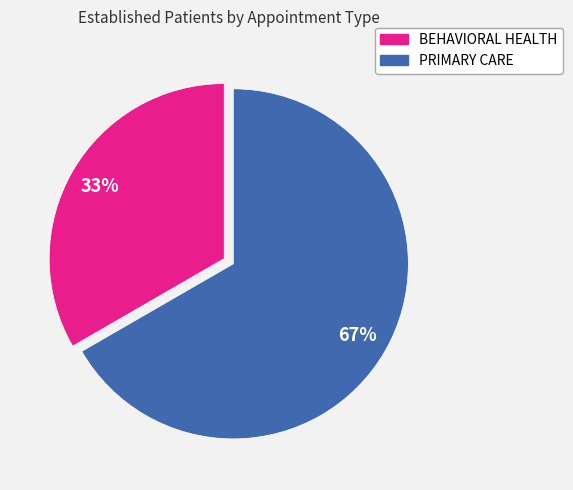

To the nearest percent, what percentage of the pie is BEHAVIORAL HEALTH?

33%